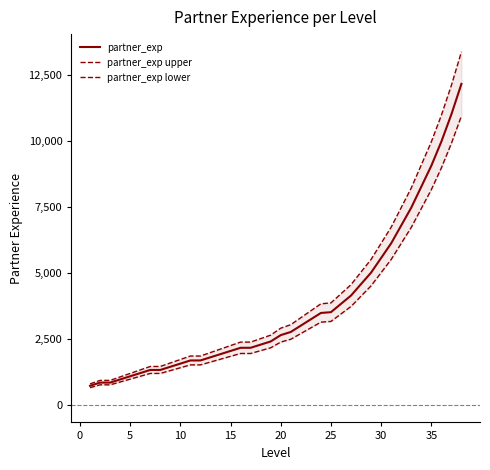

How many data points in partner_exp are less than 2640?

19